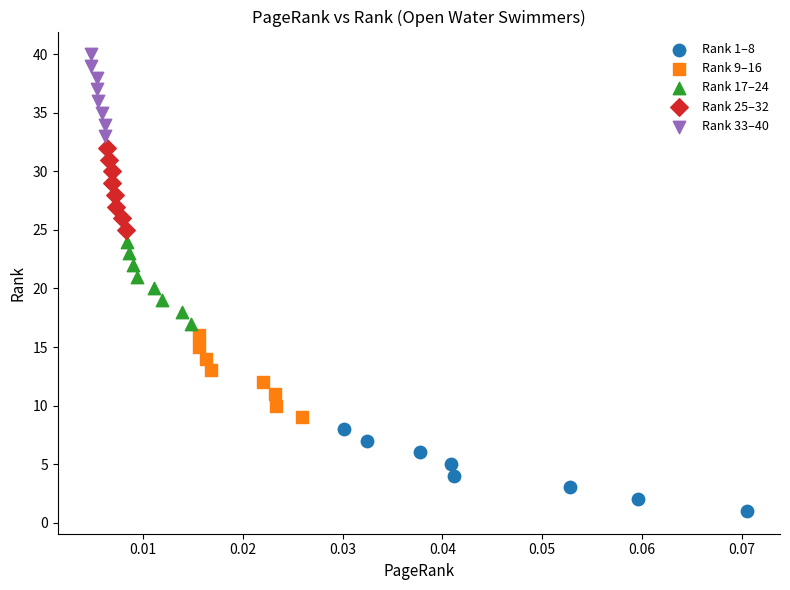

Which series reaches the minimum Y coordinate?

Rank 1–8